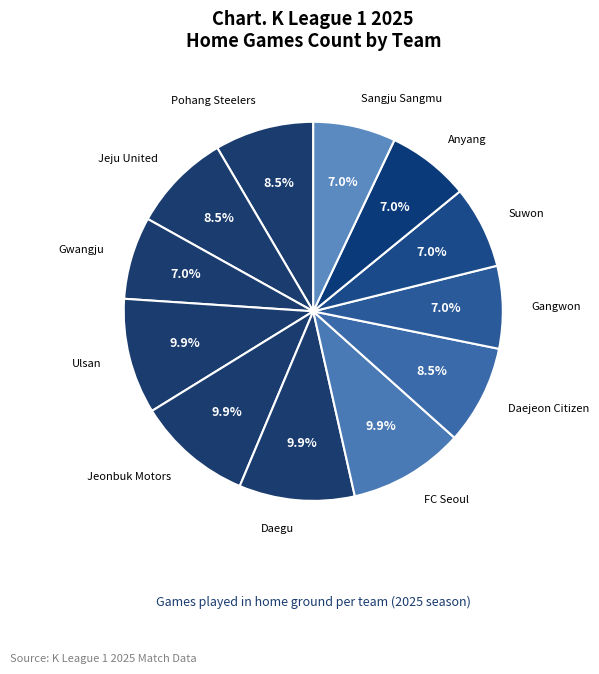

How many slices are in this pie chart?

12